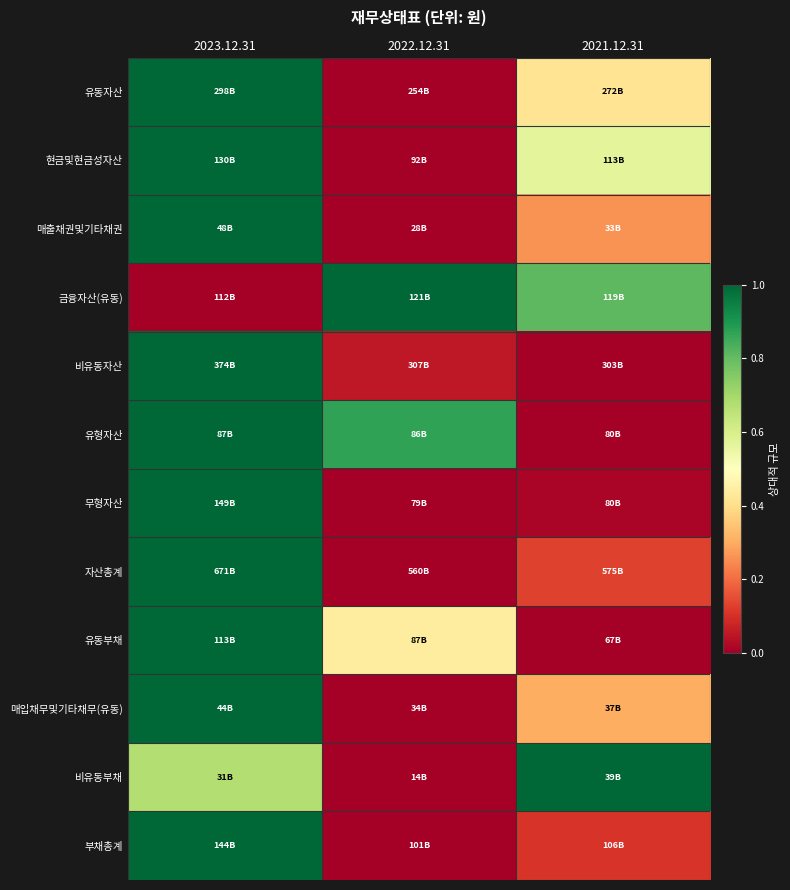

Reading left to right, transcribe all the data shown in this chart.

유동자산: 2023.12.31=1.0	2022.12.31=0.0	2021.12.31=0.4
현금및현금성자산: 2023.12.31=1.0	2022.12.31=0.0	2021.12.31=0.6
매출채권및기타채권: 2023.12.31=1.0	2022.12.31=0.0	2021.12.31=0.3
금융자산(유동): 2023.12.31=0.0	2022.12.31=1.0	2021.12.31=0.8
비유동자산: 2023.12.31=1.0	2022.12.31=0.1	2021.12.31=0.0
유형자산: 2023.12.31=1.0	2022.12.31=0.9	2021.12.31=0.0
무형자산: 2023.12.31=1.0	2022.12.31=0.0	2021.12.31=0.0
자산총계: 2023.12.31=1.0	2022.12.31=0.0	2021.12.31=0.1
유동부채: 2023.12.31=1.0	2022.12.31=0.4	2021.12.31=0.0
매입채무및기타채무(유동): 2023.12.31=1.0	2022.12.31=0.0	2021.12.31=0.3
비유동부채: 2023.12.31=0.7	2022.12.31=0.0	2021.12.31=1.0
부채총계: 2023.12.31=1.0	2022.12.31=0.0	2021.12.31=0.1